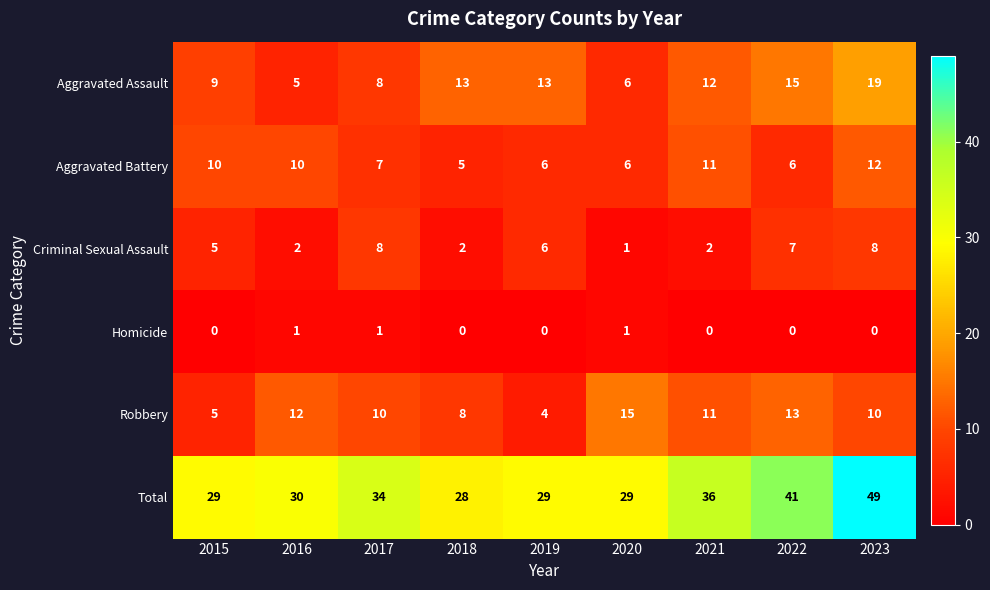

Which label corresponds to the largest value in the chart?

2023